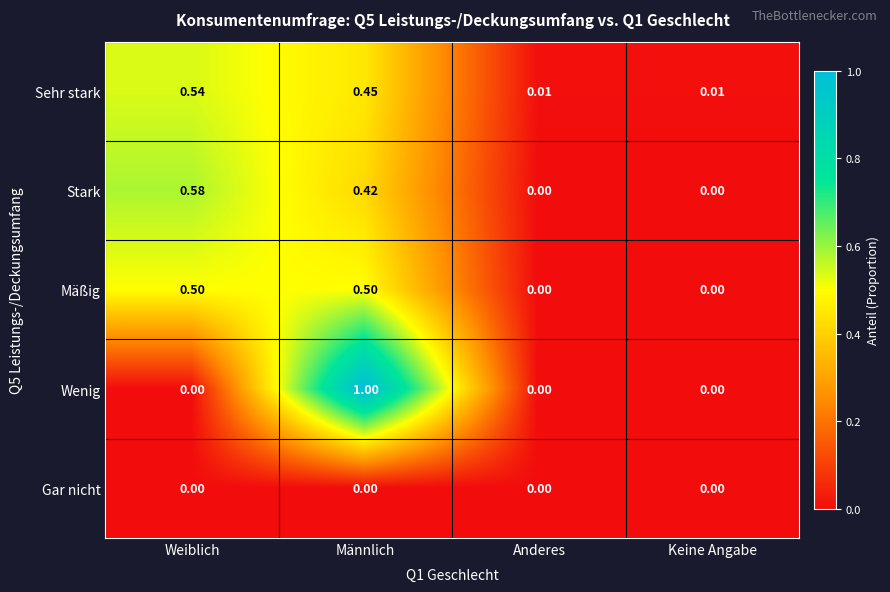

What is the total value across all series at Männlich?

2.4